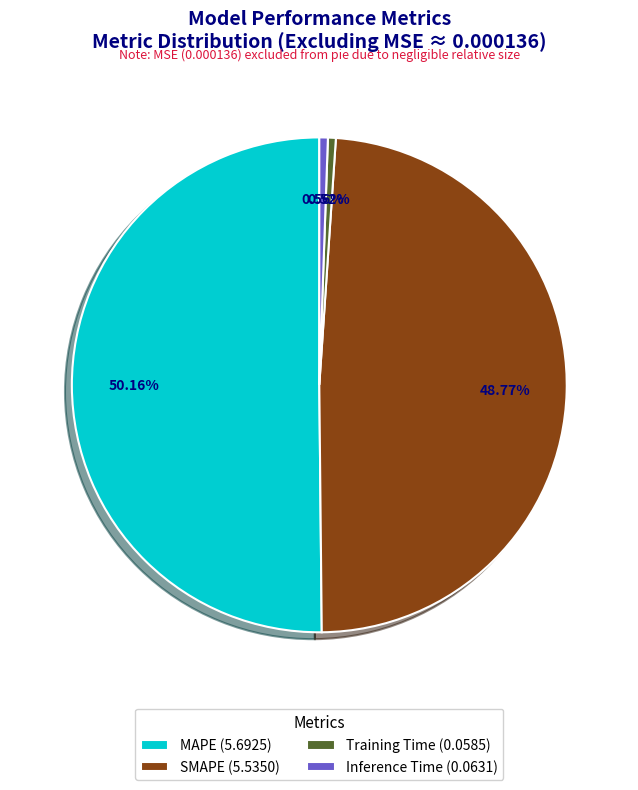

What is the largest slice in the pie chart?

MAPE